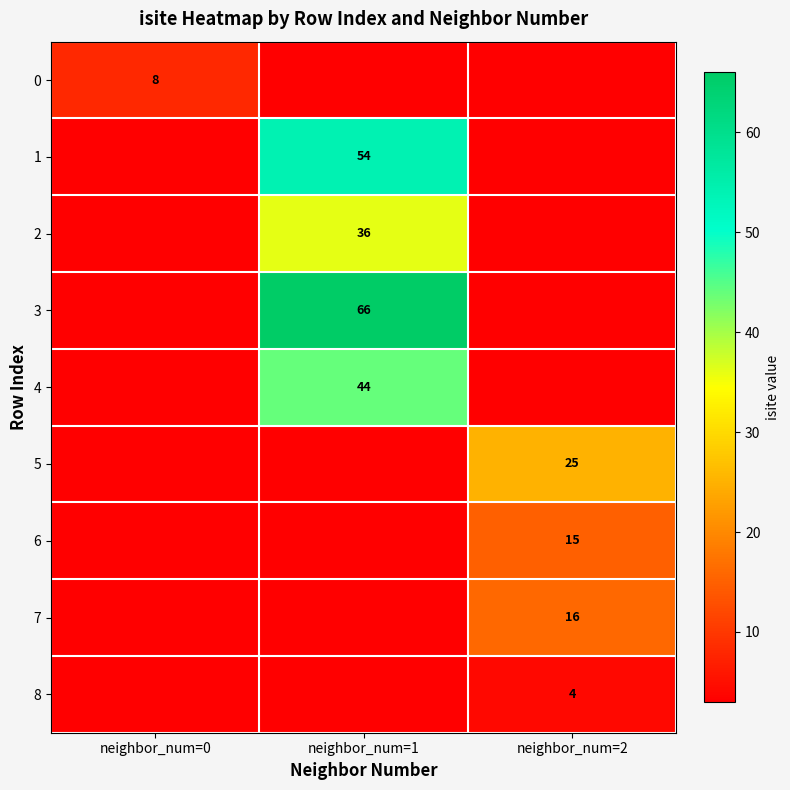

True or false: 1 has a value of 54 at neighbor_num=1.

True